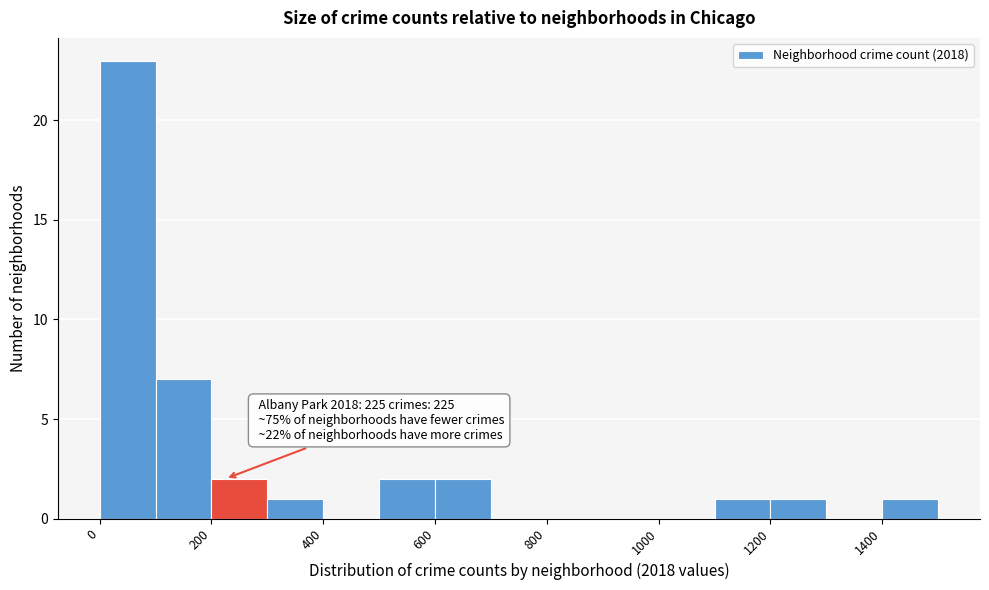

Which range on the x-axis has the tallest bar?

0 to 100